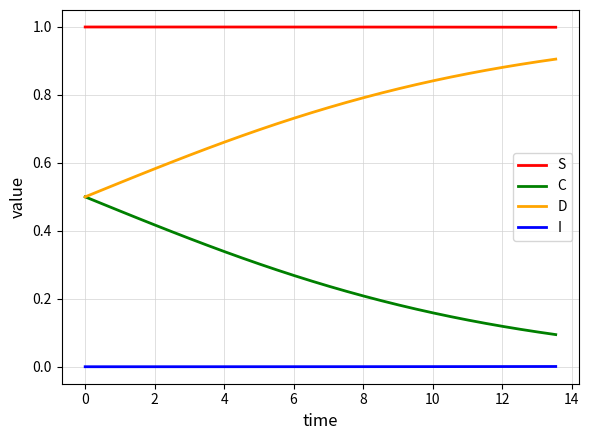

Is this an area chart (filled region under the line)?

No